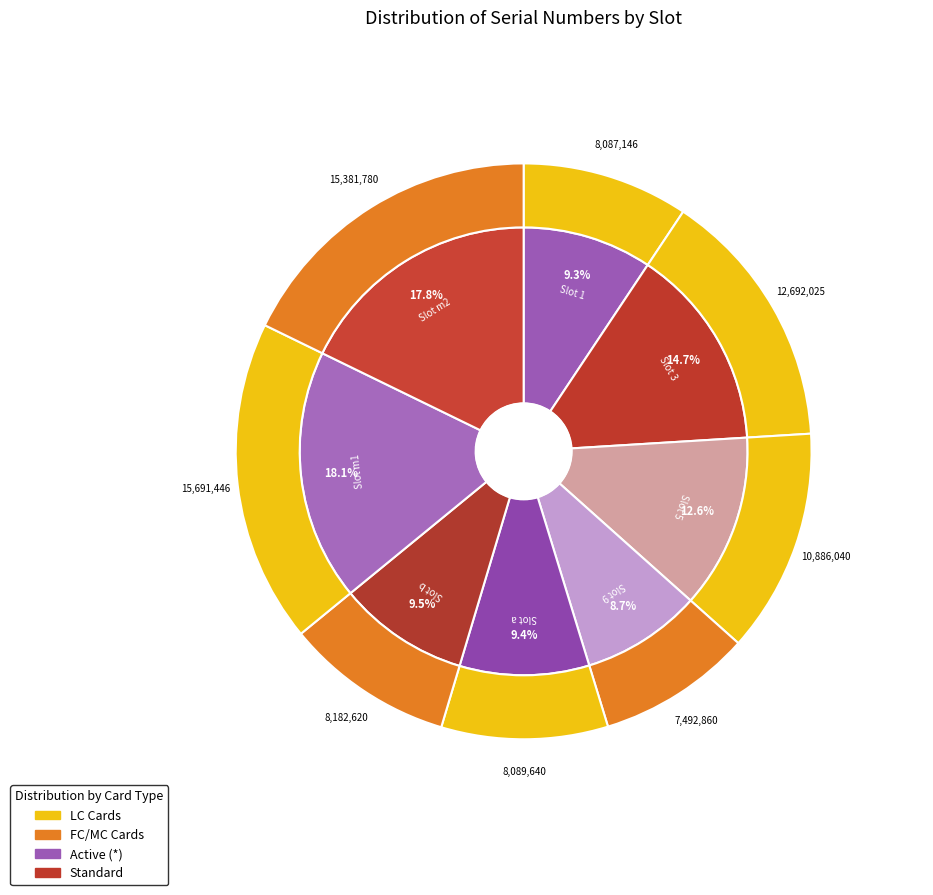

Count the number of slices in the pie.

8